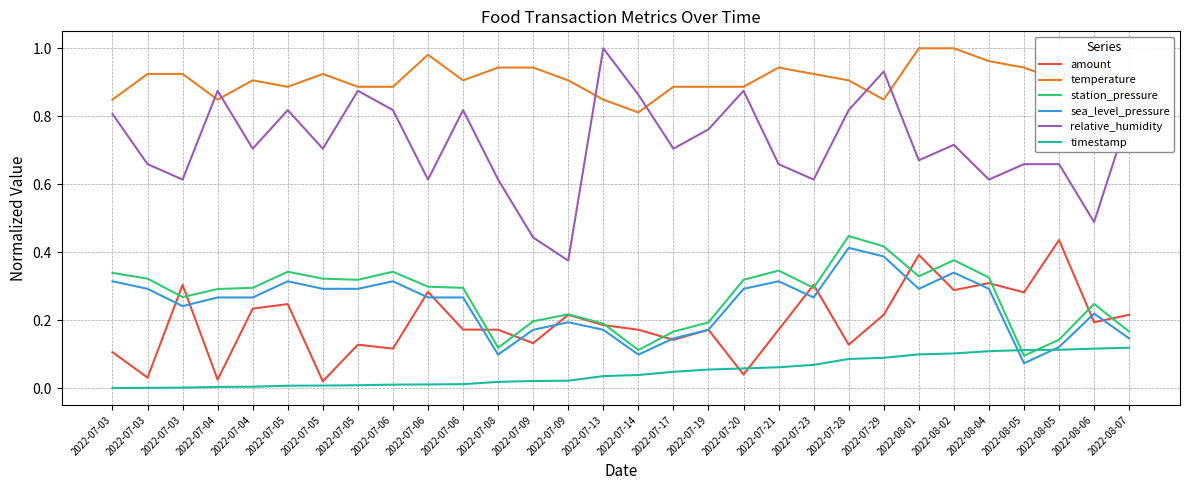

True or false: relative_humidity has a value of 0.9 at 2022-07-05.

True